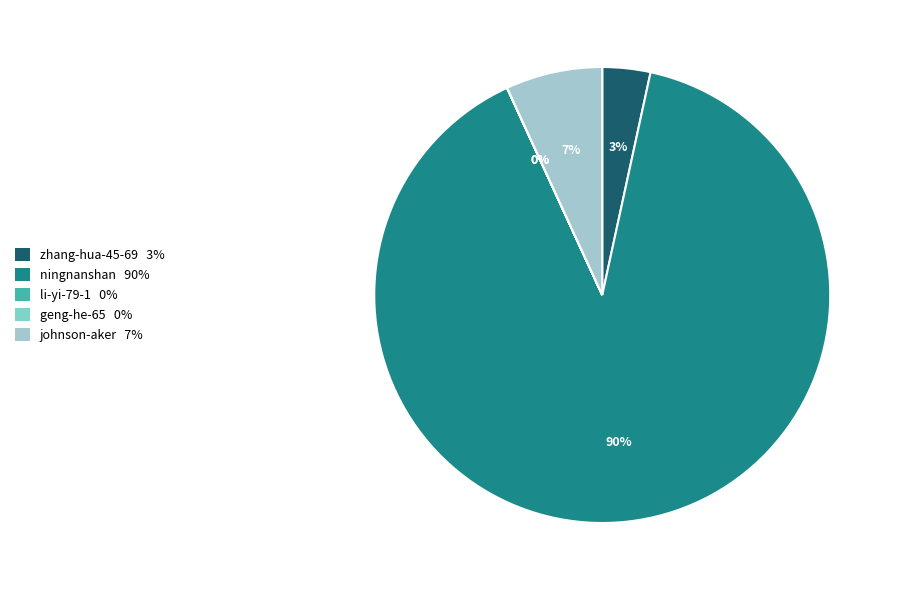

To the nearest percent, what is the combined percentage of johnson-aker and geng-he-65?

7%